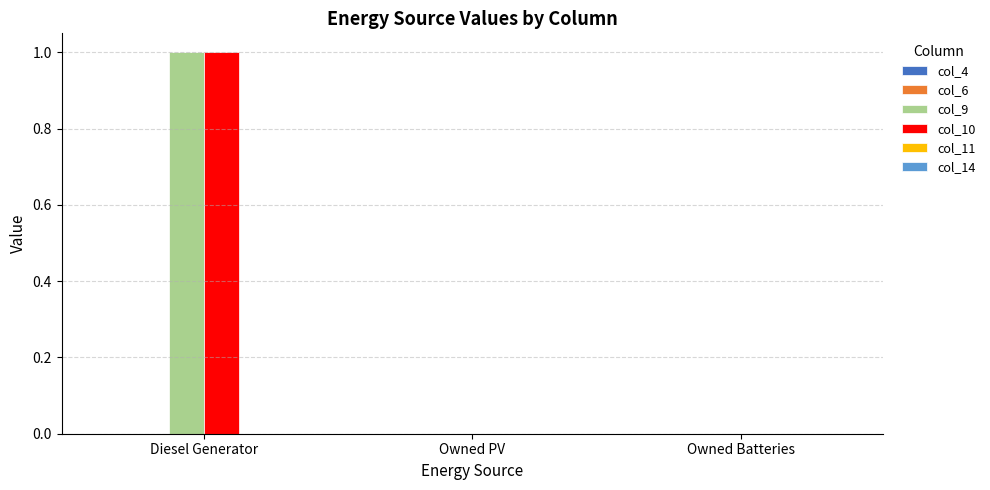

Are the bars grouped side by side (vs. stacked)?

Yes